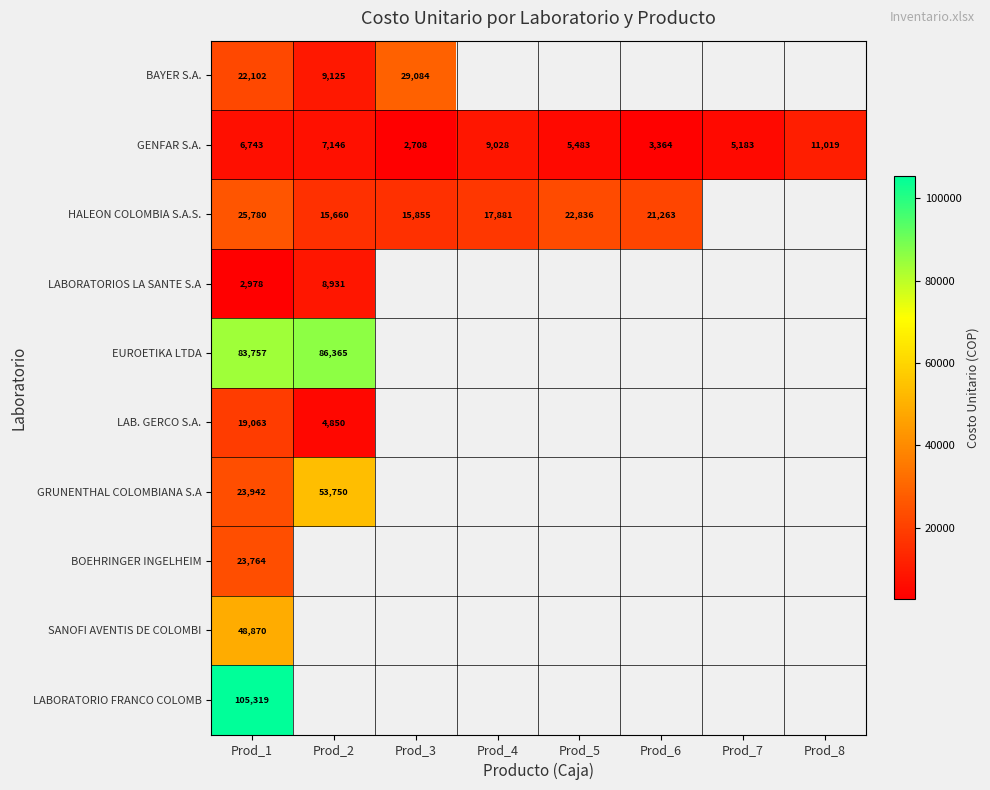

The value of HALEON COLOMBIA S.A.S. at Prod_2 is 26724. True or false?

False